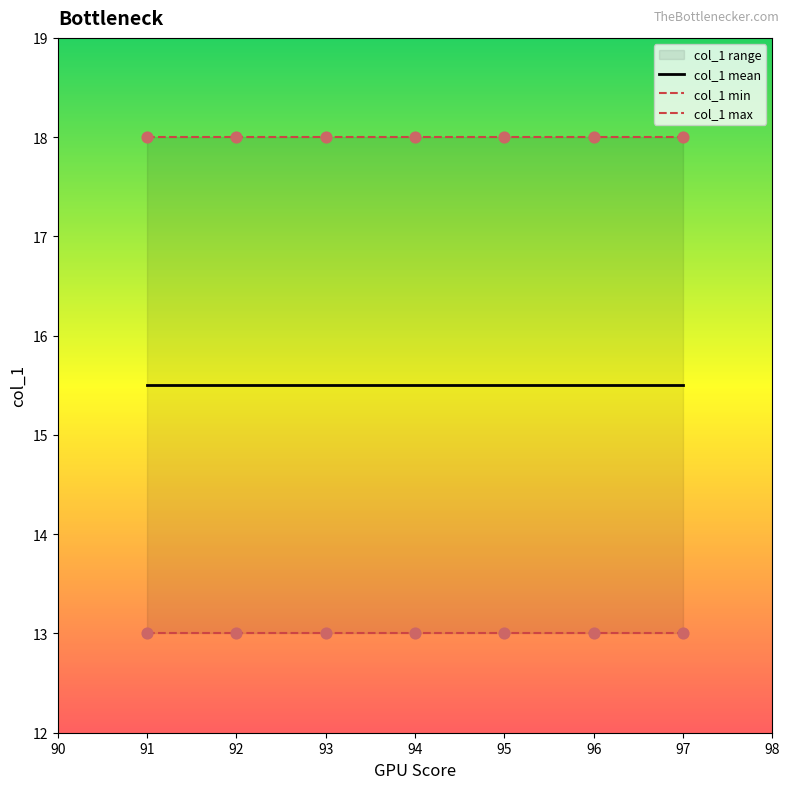

What is the total value across all series at 95?

46.5